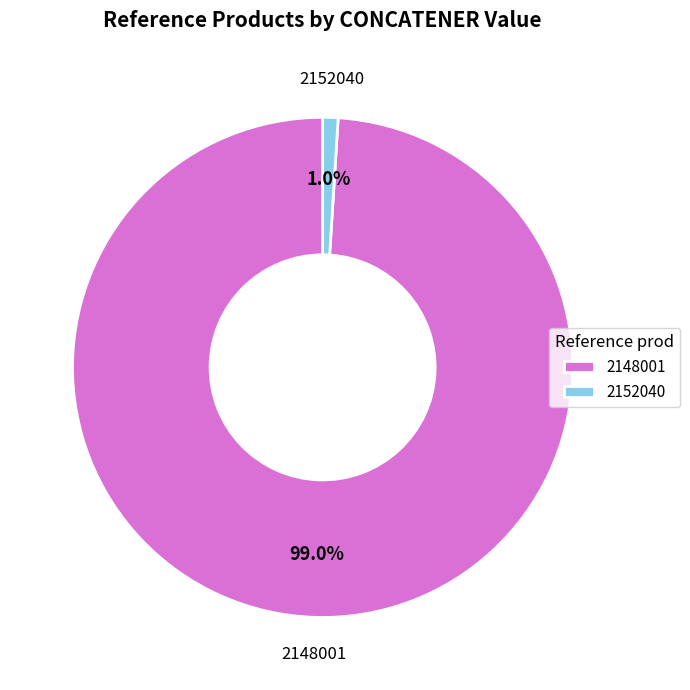

Rank the categories by value from lowest to highest.

2152040, 2148001